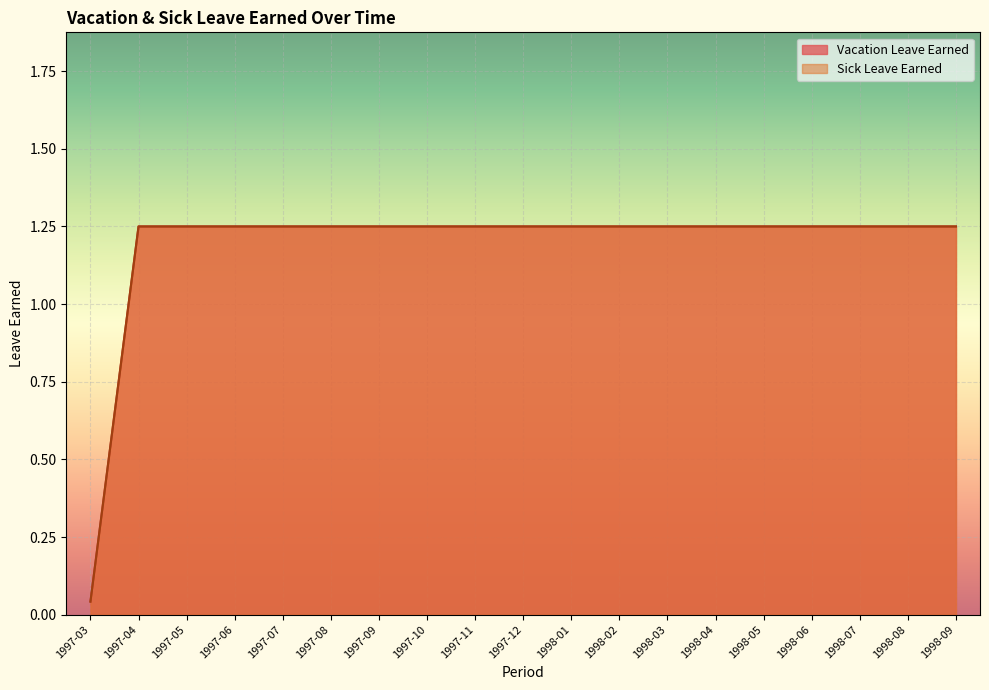

At how many categories does at least one series exceed 1?

18